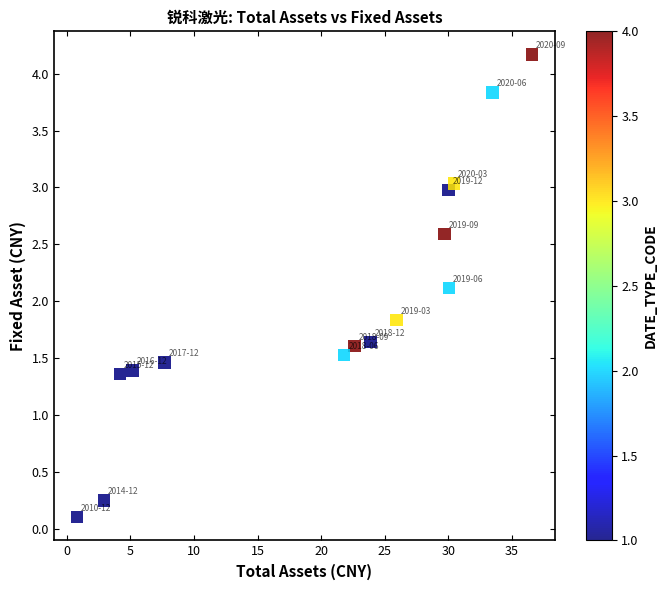

What is the range of X values (max minus min)?

35.8